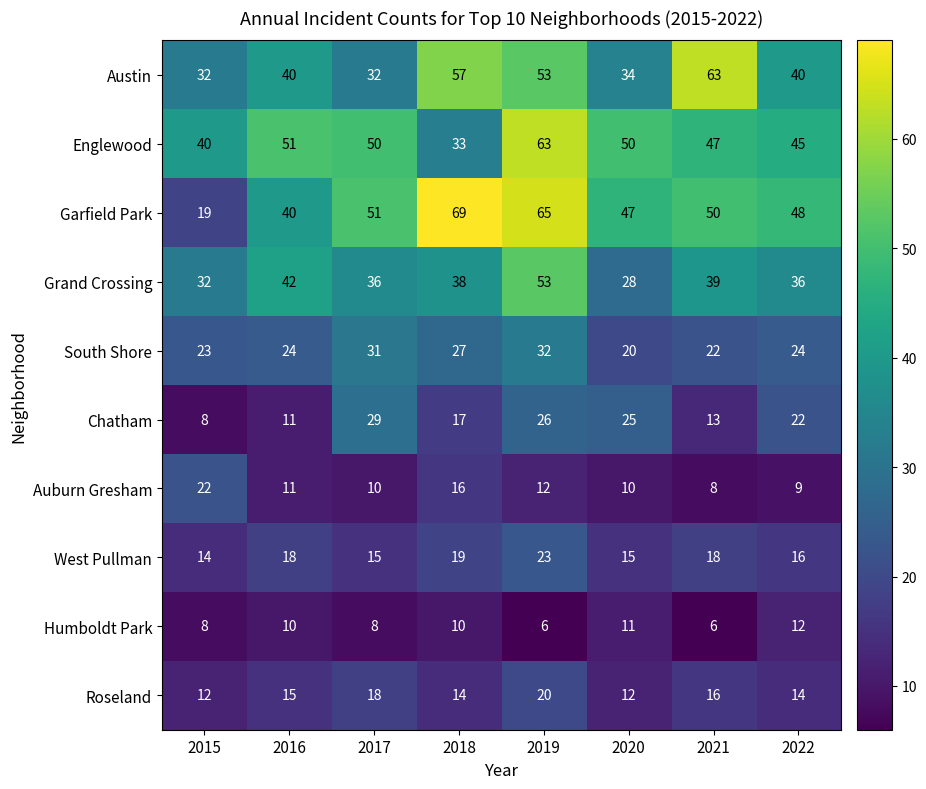

At which category is the sum across all series the highest?

2019